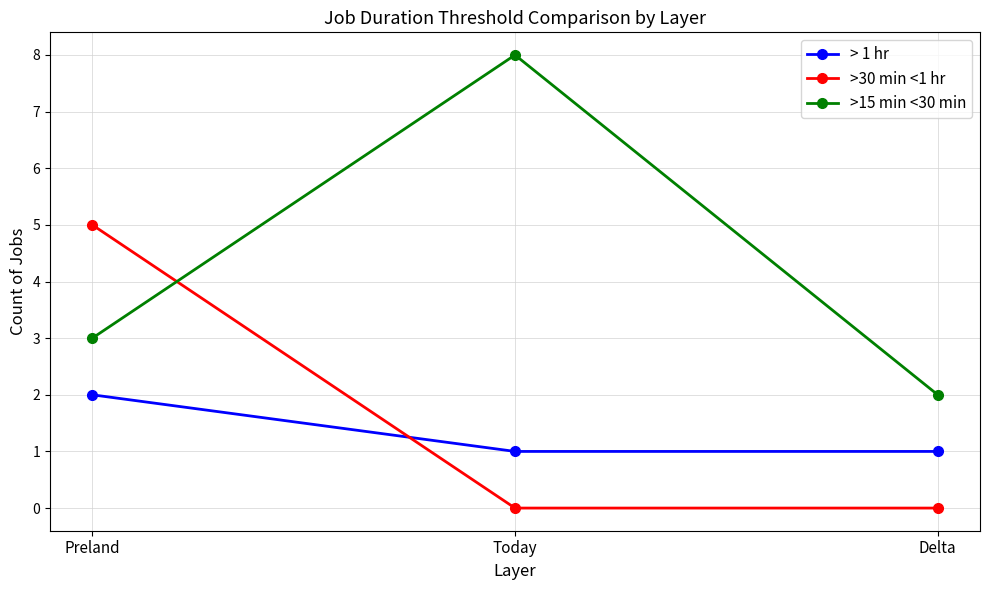

At which category is the sum across all series the highest?

Preland